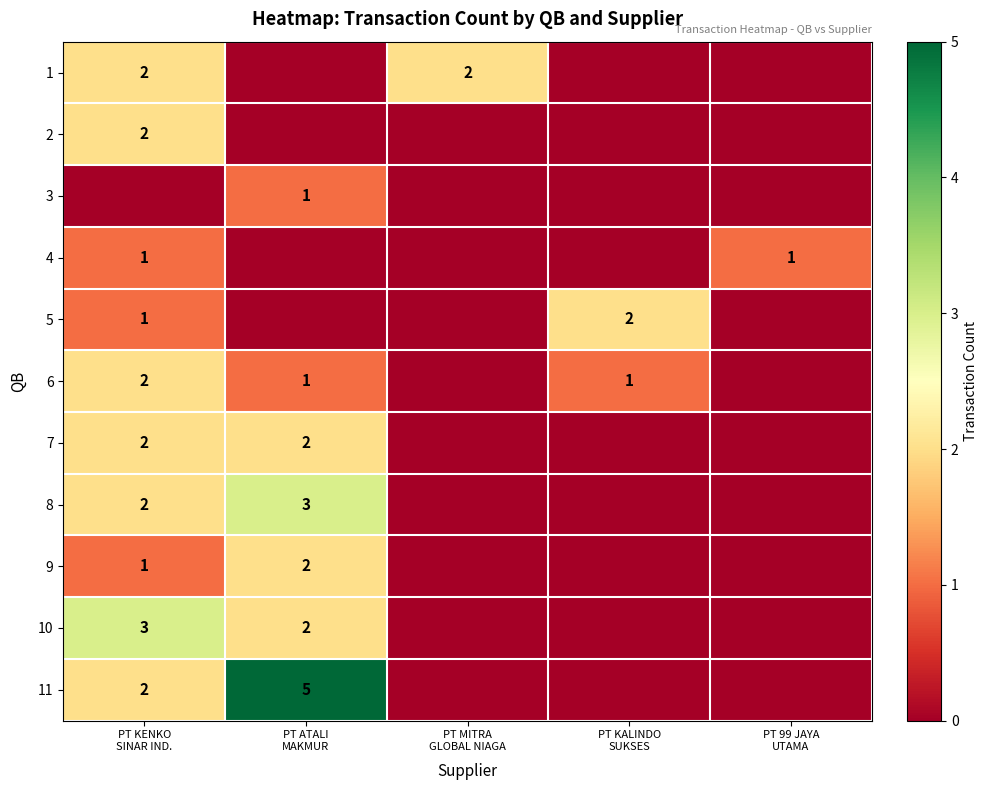

Which label corresponds to the largest value in the chart?

PT ATALI
MAKMUR